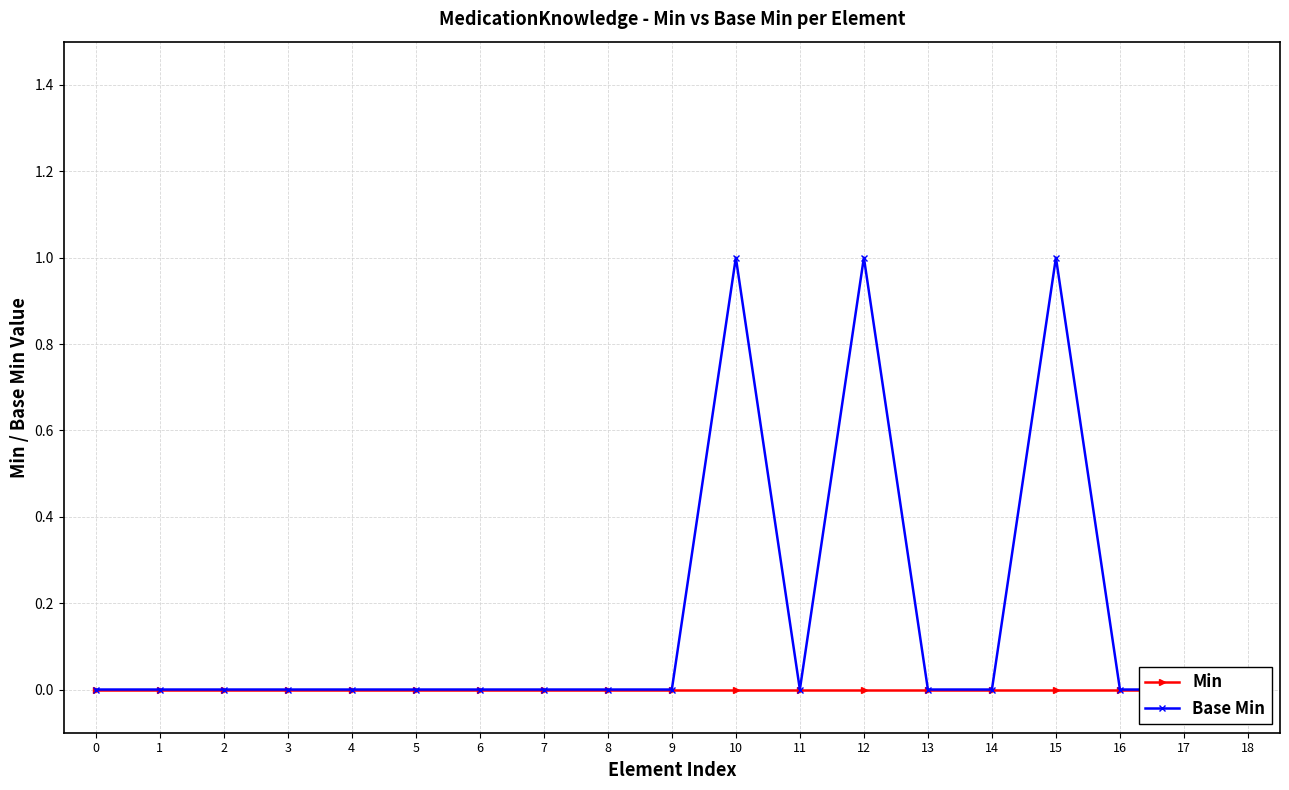

Between 5 and 0, which is larger?

5